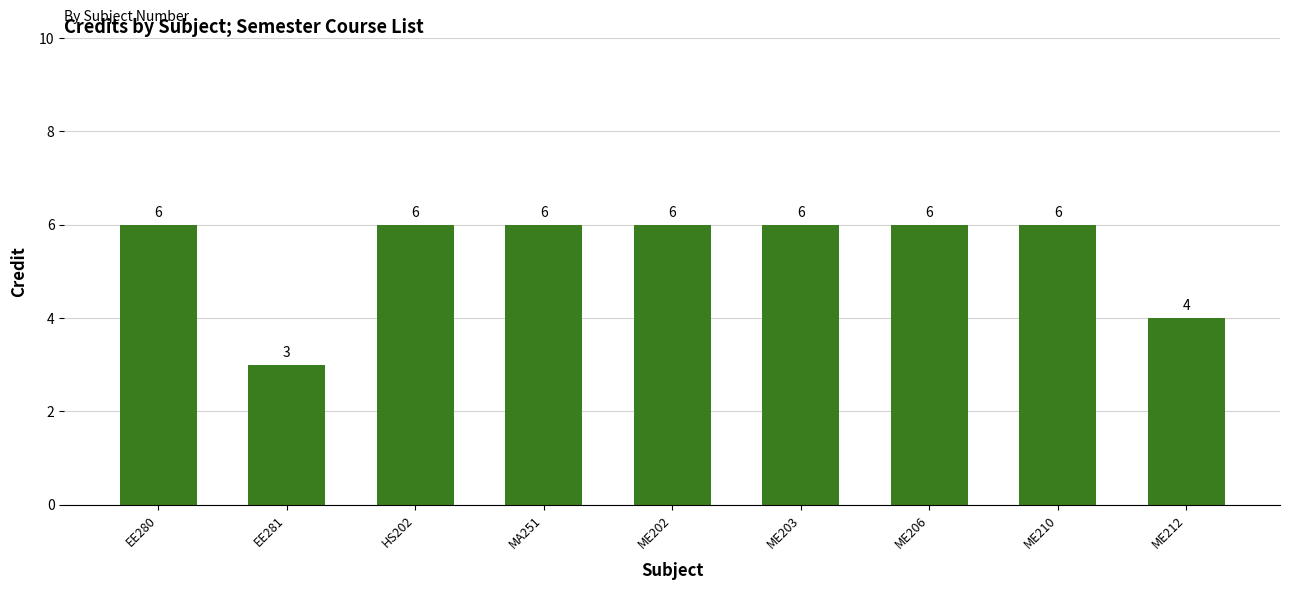

What is the sum of the values at ME203 and EE281?

9